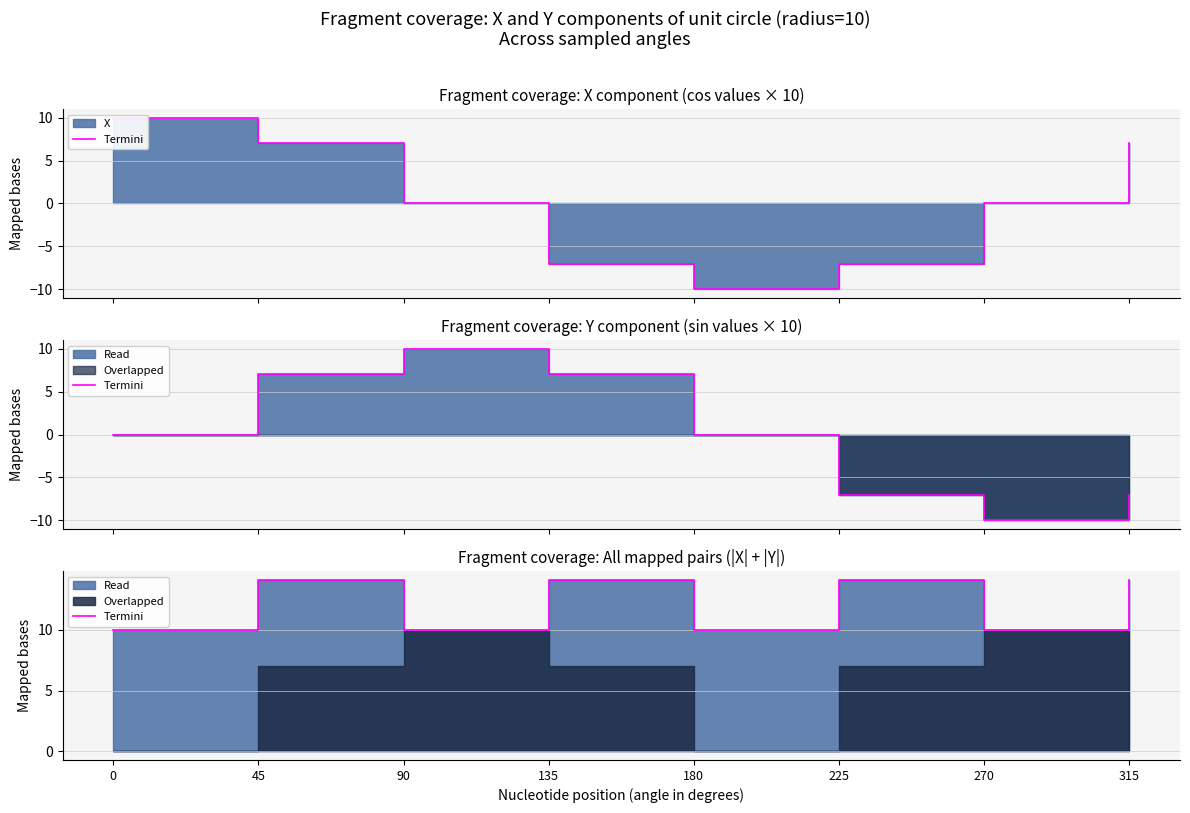

The chart shows a value of 16.7 at 180. True or false?

False